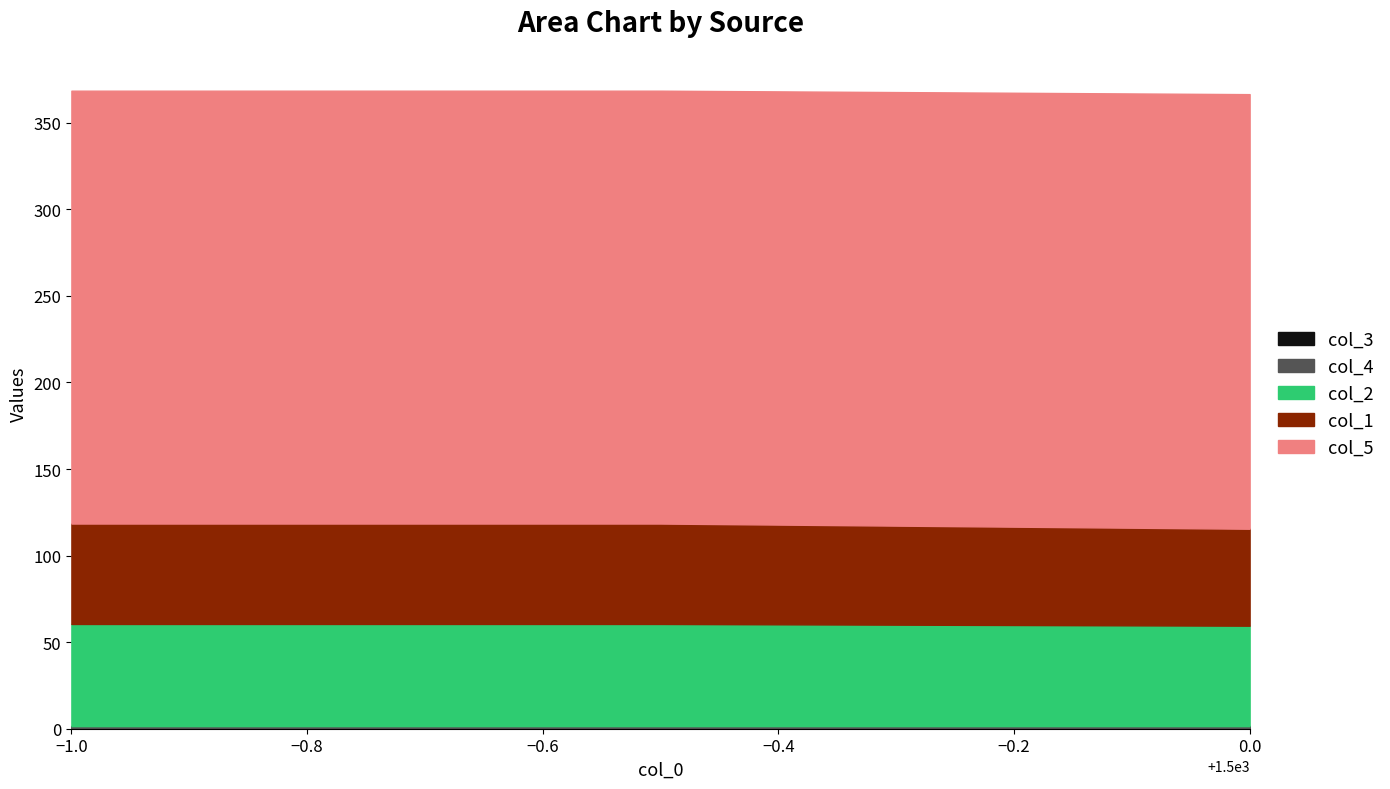

What are all the series names shown in the legend?

col_1, col_2, col_5, col_3, col_4